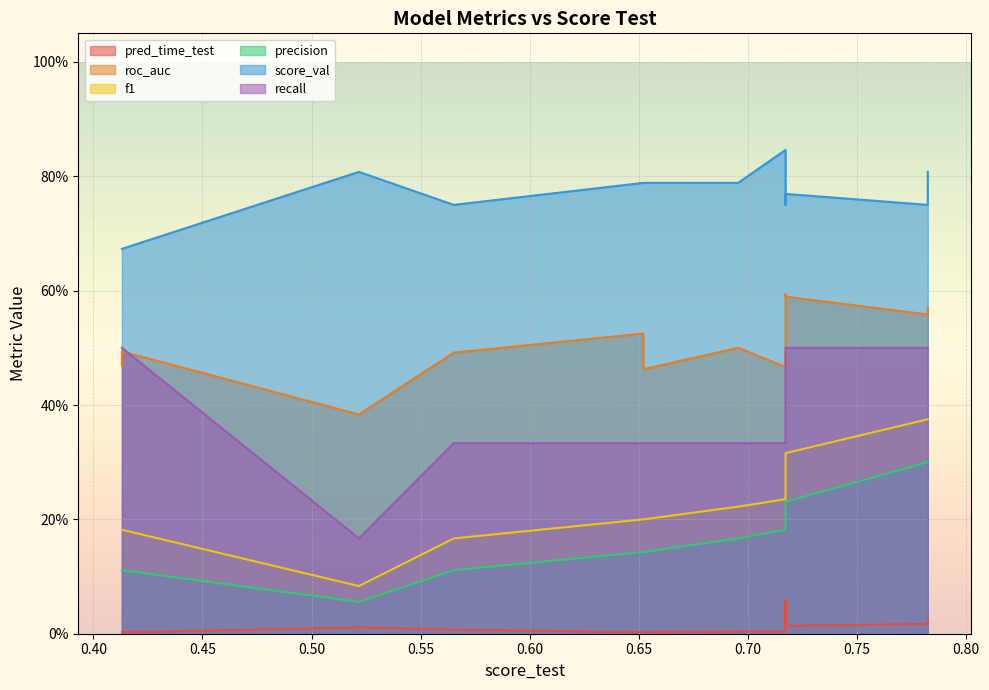

What is the approximate value of roc_auc at ExtraTreesEntr?

0.6